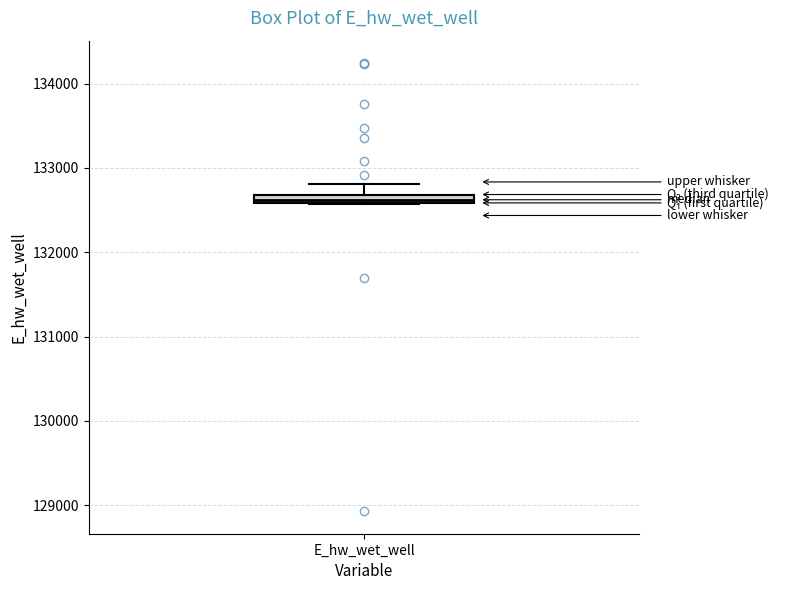

Where does the upper whisker of the box for E_hw_wet_well end on the y-axis? The values are not printed on the chart, so give them approximately, as read against the axis.

132800